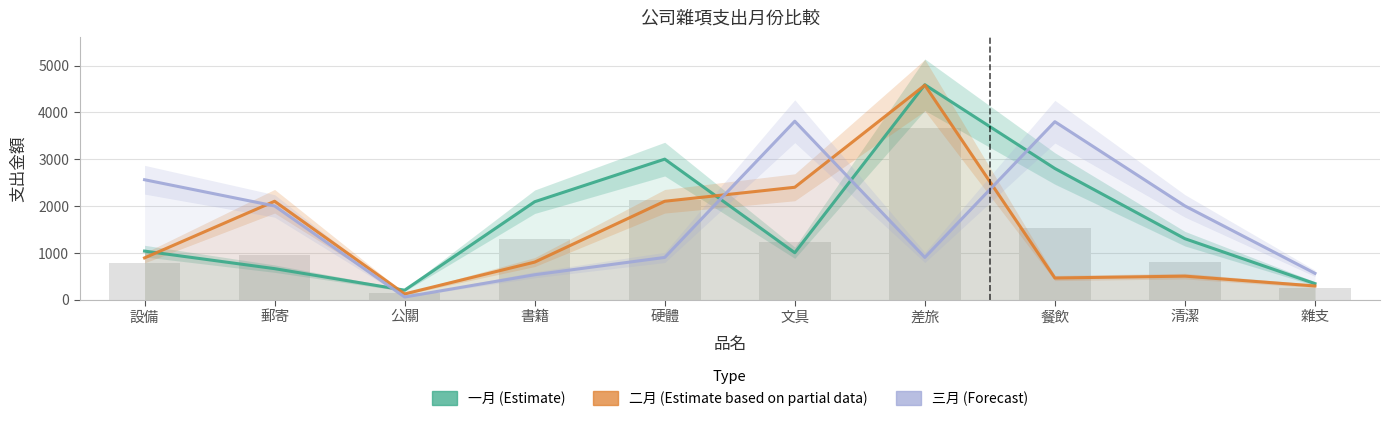

Is the value of 一月 (Estimate) at 餐飲 greater than the value of 二月 (Estimate based on partial data) at 餐飲?

Yes